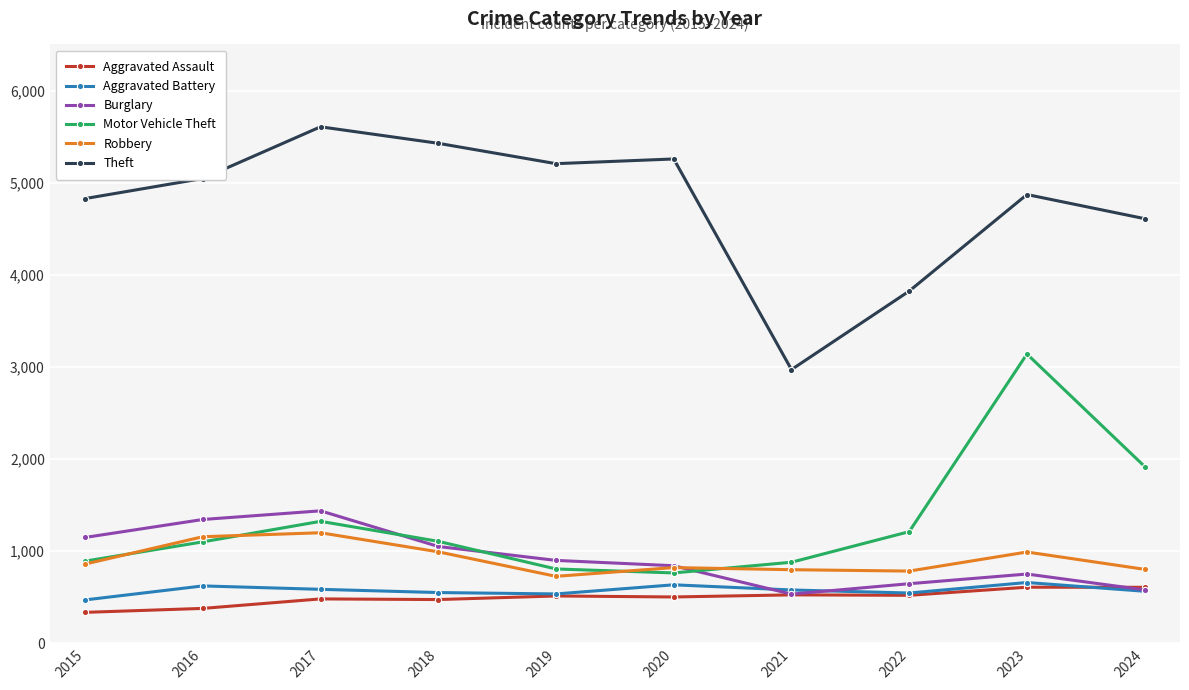

What is the maximum value shown in the chart?

5606